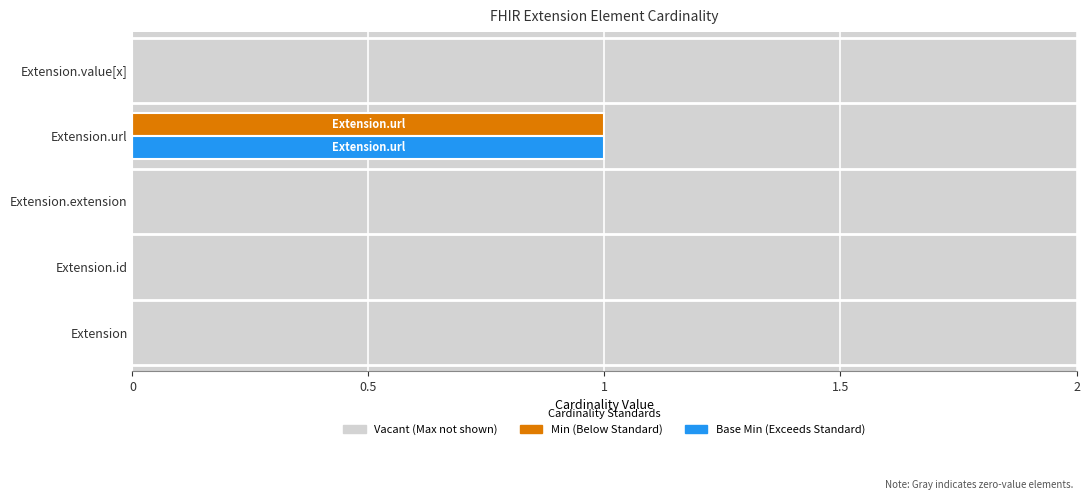

Which label corresponds to the largest value in the chart?

Extension.url